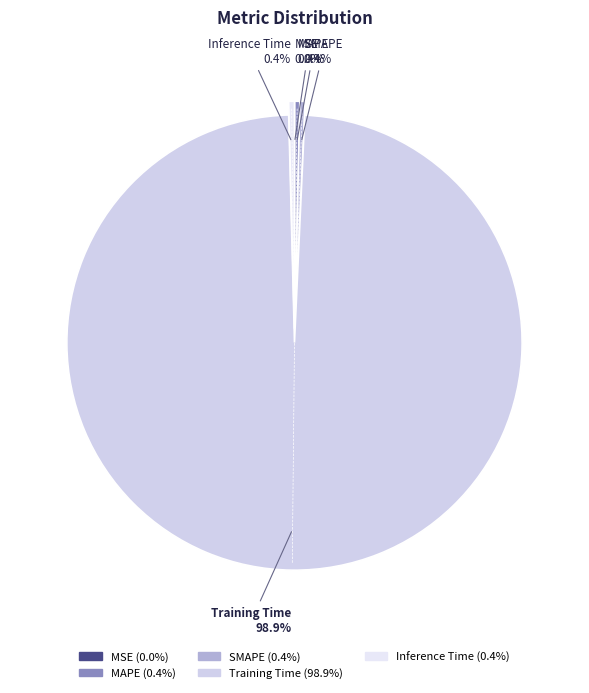

True or false: SMAPE accounts for 0% of the total.

True